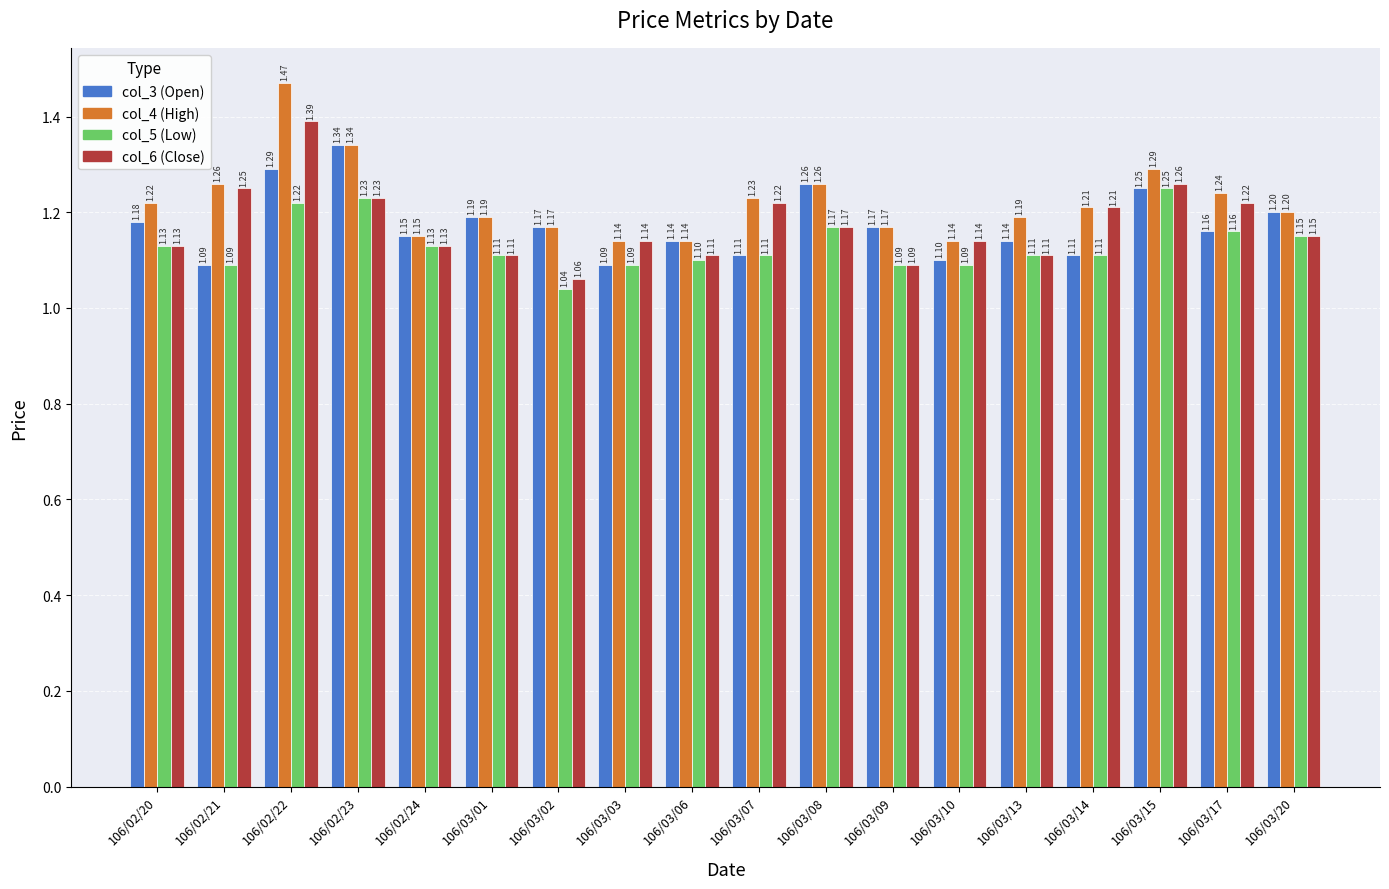

What are all the series names shown in the legend?

col_3 (Open), col_4 (High), col_5 (Low), col_6 (Close)